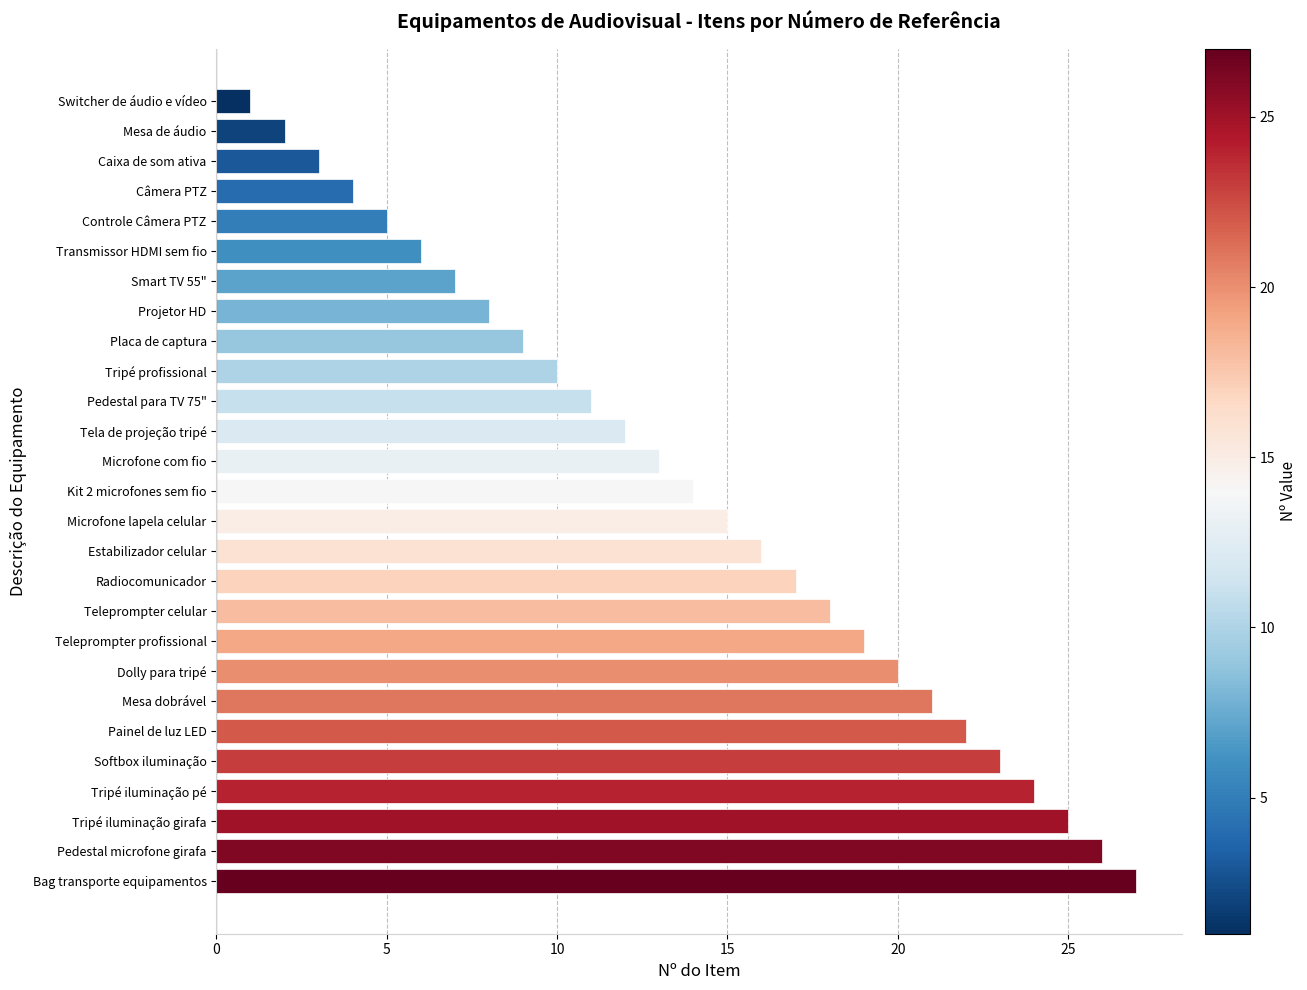

List the labels in order of value, largest first.

Bag transporte equipamentos, Pedestal microfone girafa, Tripé iluminação girafa, Tripé iluminação pé, Softbox iluminação, Painel de luz LED, Mesa dobrável, Dolly para tripé, Teleprompter profissional, Teleprompter celular, Radiocomunicador, Estabilizador celular, Microfone lapela celular, Kit 2 microfones sem fio, Microfone com fio, Tela de projeção tripé, Pedestal para TV 75", Tripé profissional, Placa de captura, Projetor HD, Smart TV 55", Transmissor HDMI sem fio, Controle Câmera PTZ, Câmera PTZ, Caixa de som ativa, Mesa de áudio, Switcher de áudio e vídeo